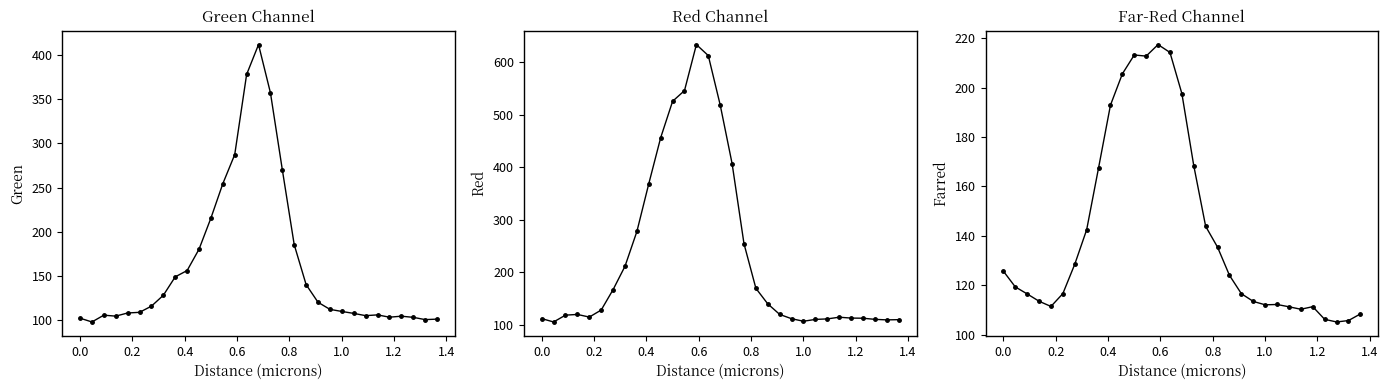

How many interior local valleys does the Red series have?

4